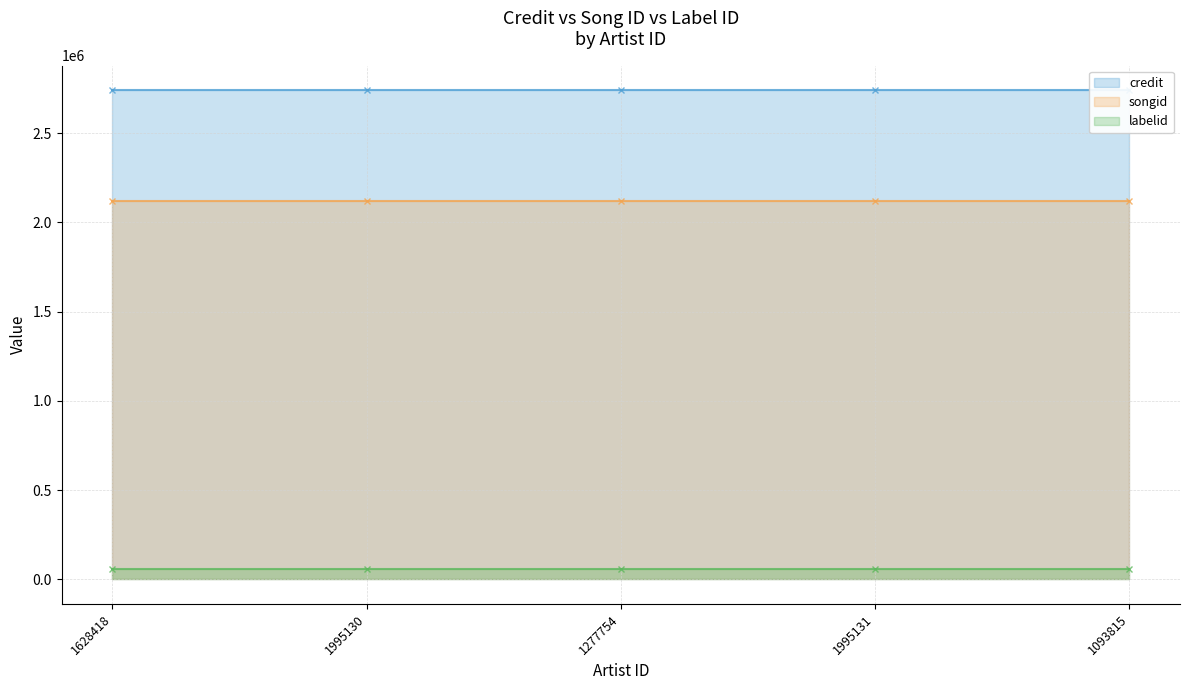

What is the value of the songid (line) point at the 4th from the left?

2117580